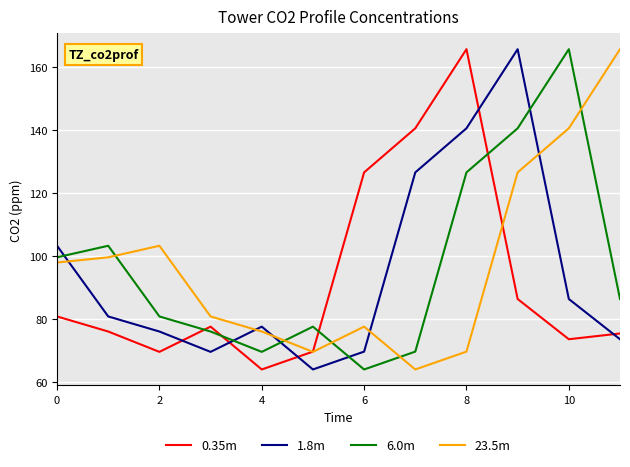

Which series ends up on top after the final intersection of 23.5m and 6.0m?

23.5m